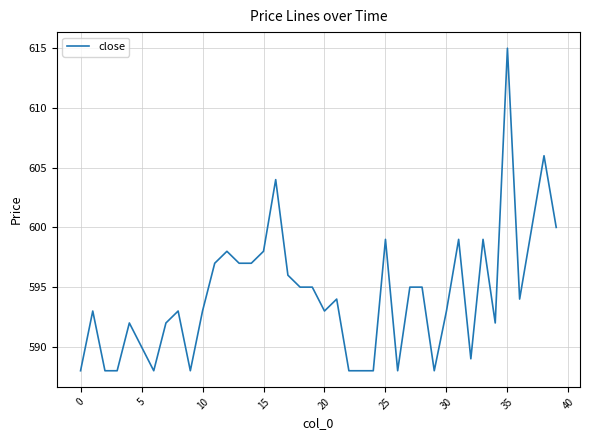

What is the difference between the maximum and minimum values?

27